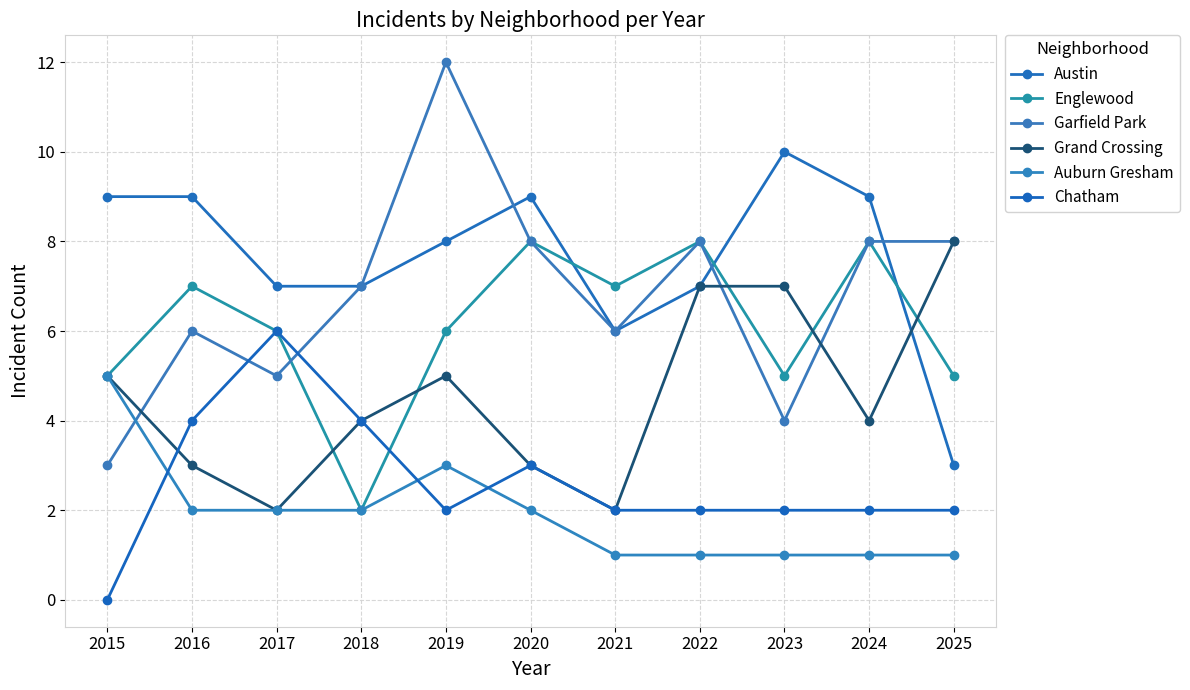

How many lines are shown in the chart?

6